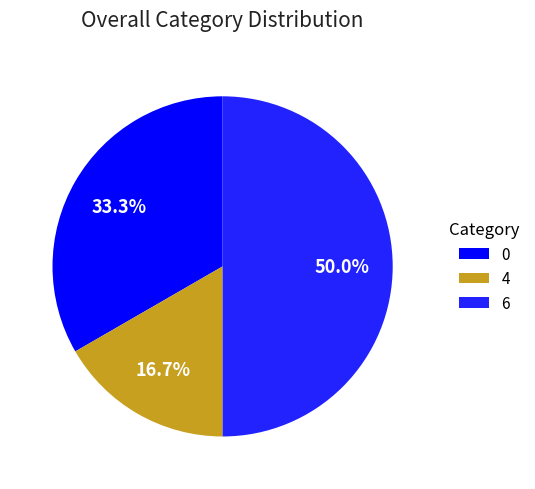

What percentage do 0 and 4 together represent?

50.0%